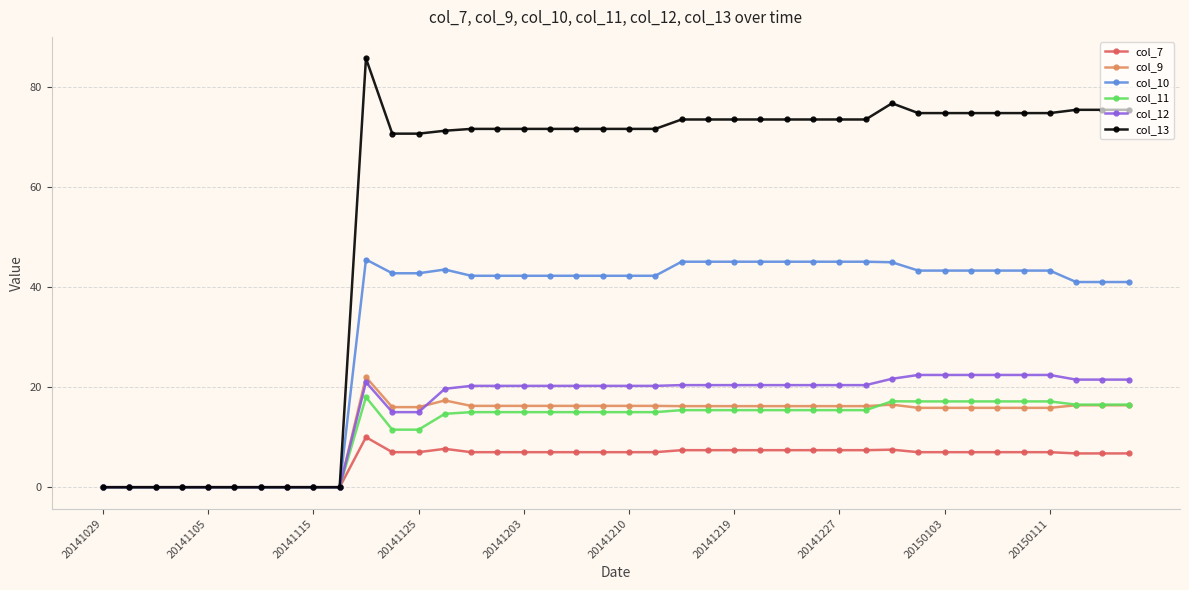

Which series ends up on top after the final intersection of col_12 and col_9?

col_12